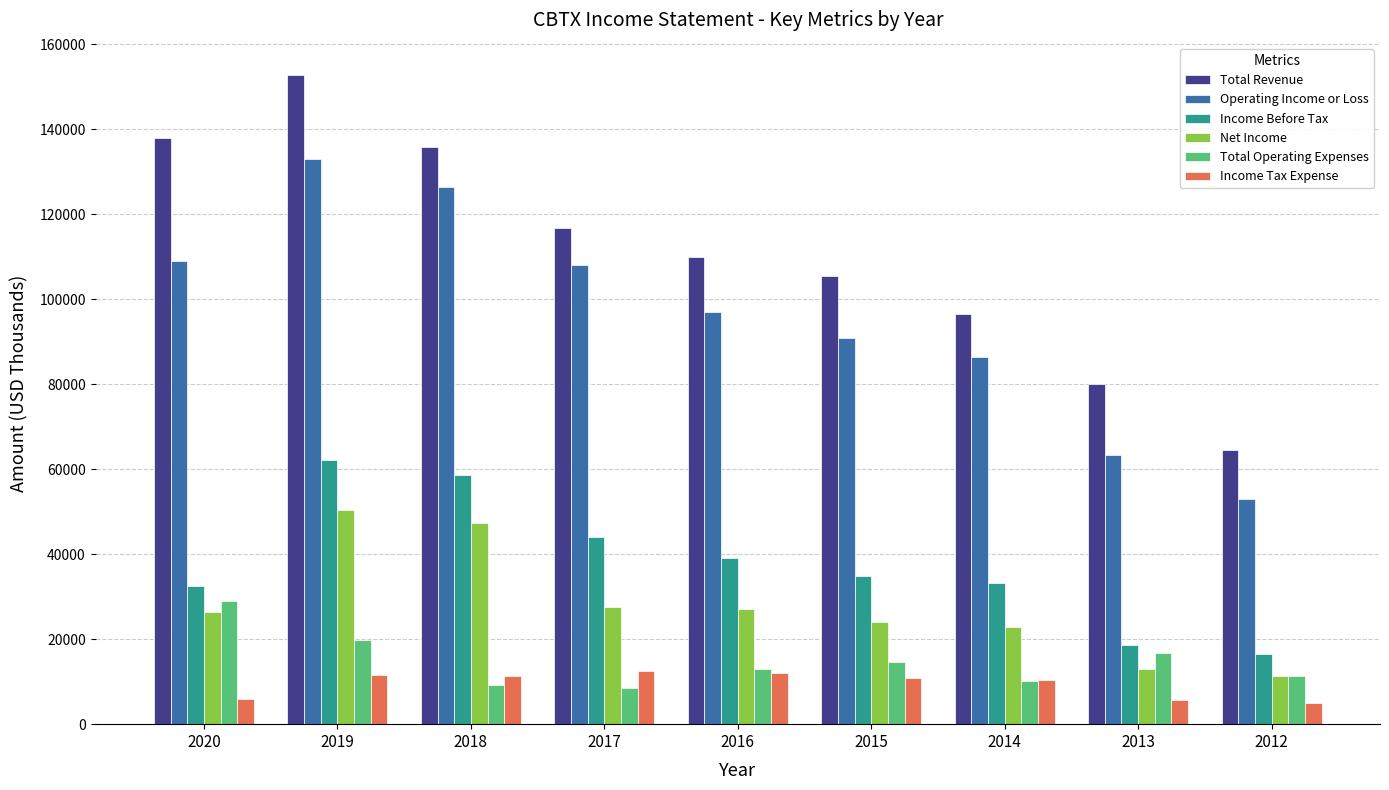

Is the value of Operating Income or Loss at 2012 greater than the value of Income Before Tax at 2020?

Yes